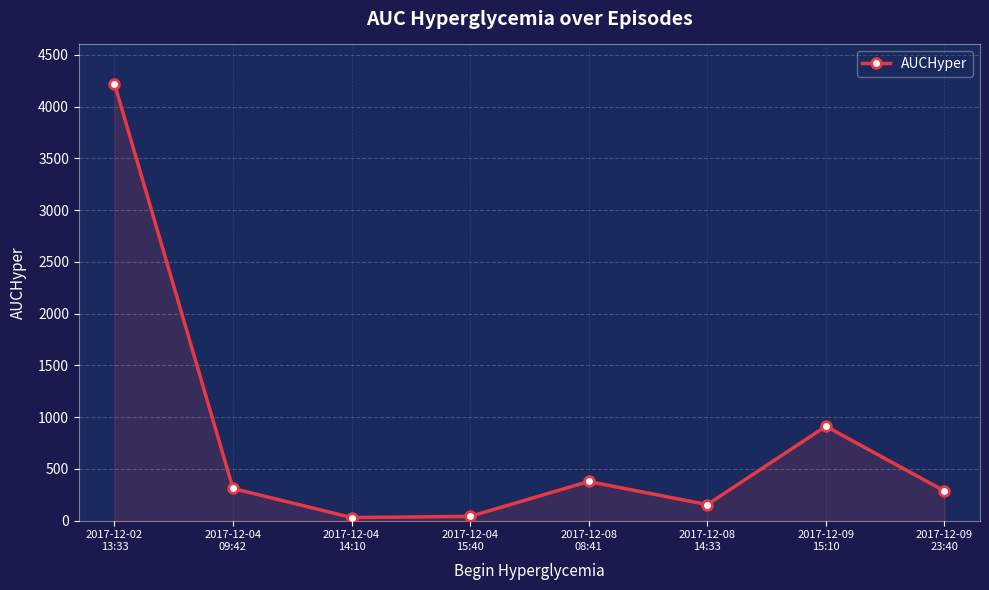

What is the change in value from 2017-12-04
09:42 to 2017-12-08
08:41?

+67.4